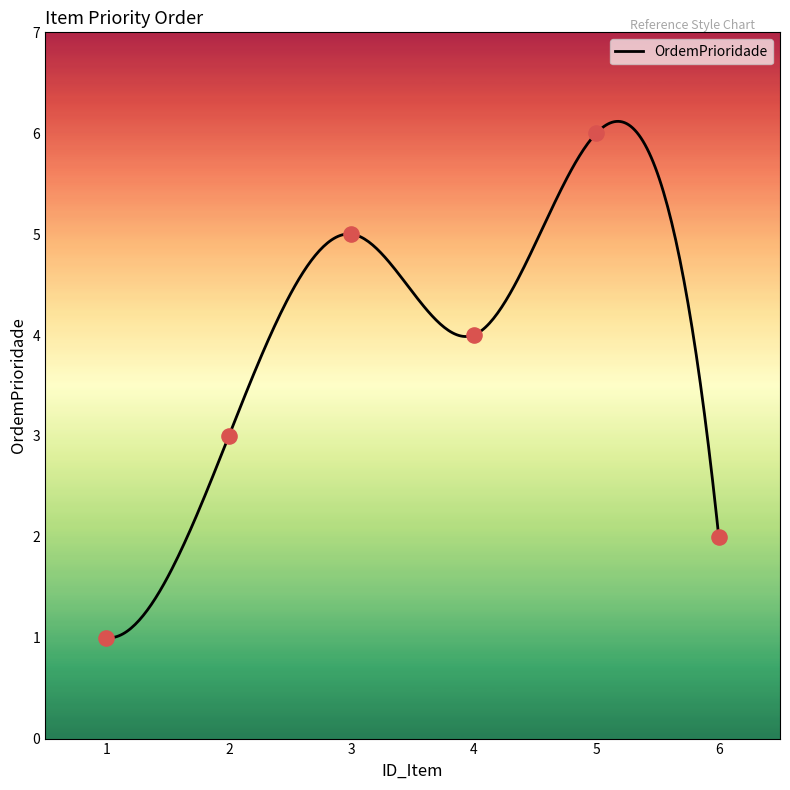

Approximately how many times larger is the value at 2 compared to 3?

0.6